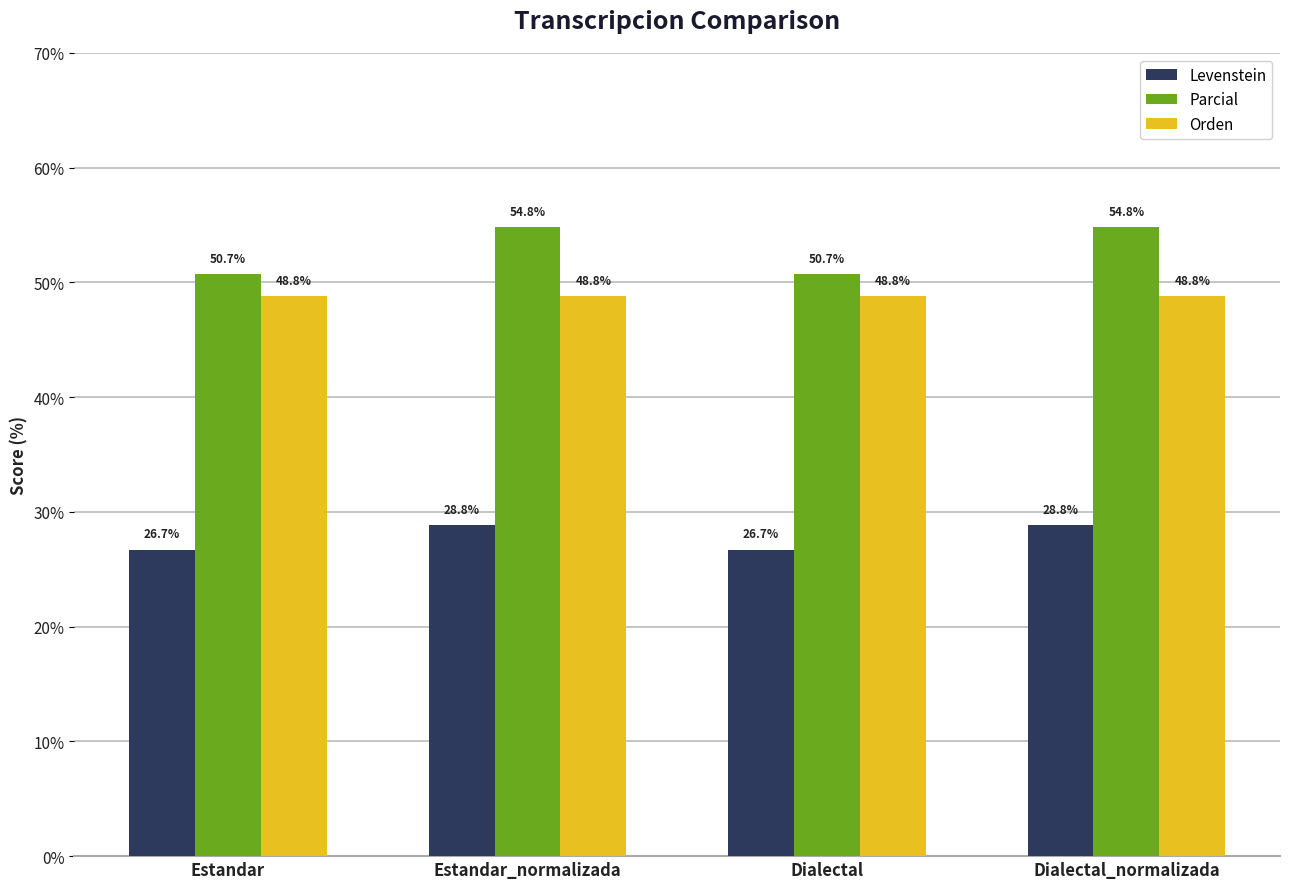

Does the chart contain stacked bars?

No